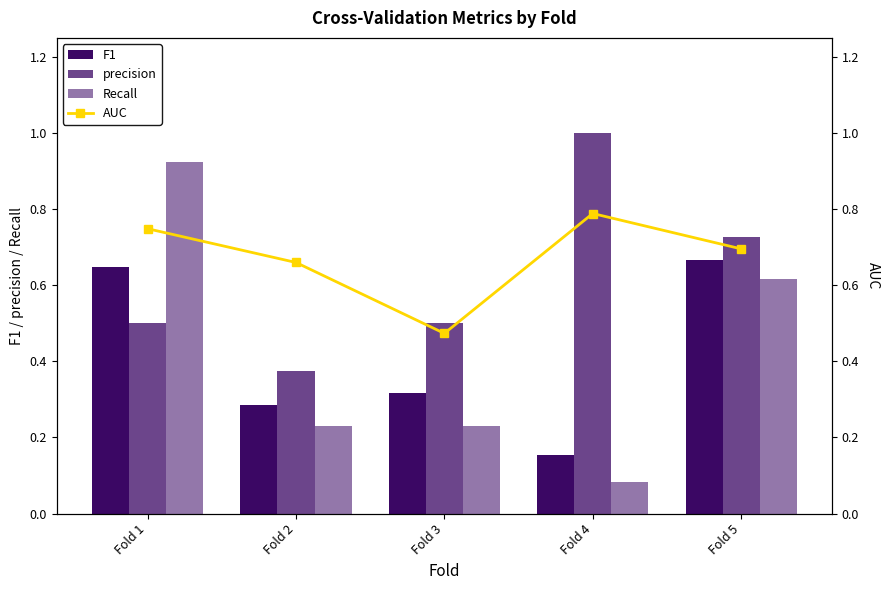

What is the value of the AUC bar at the 3rd from the left?

0.5